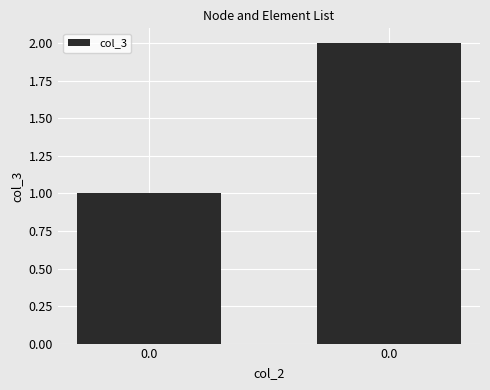

What is the average value?

2